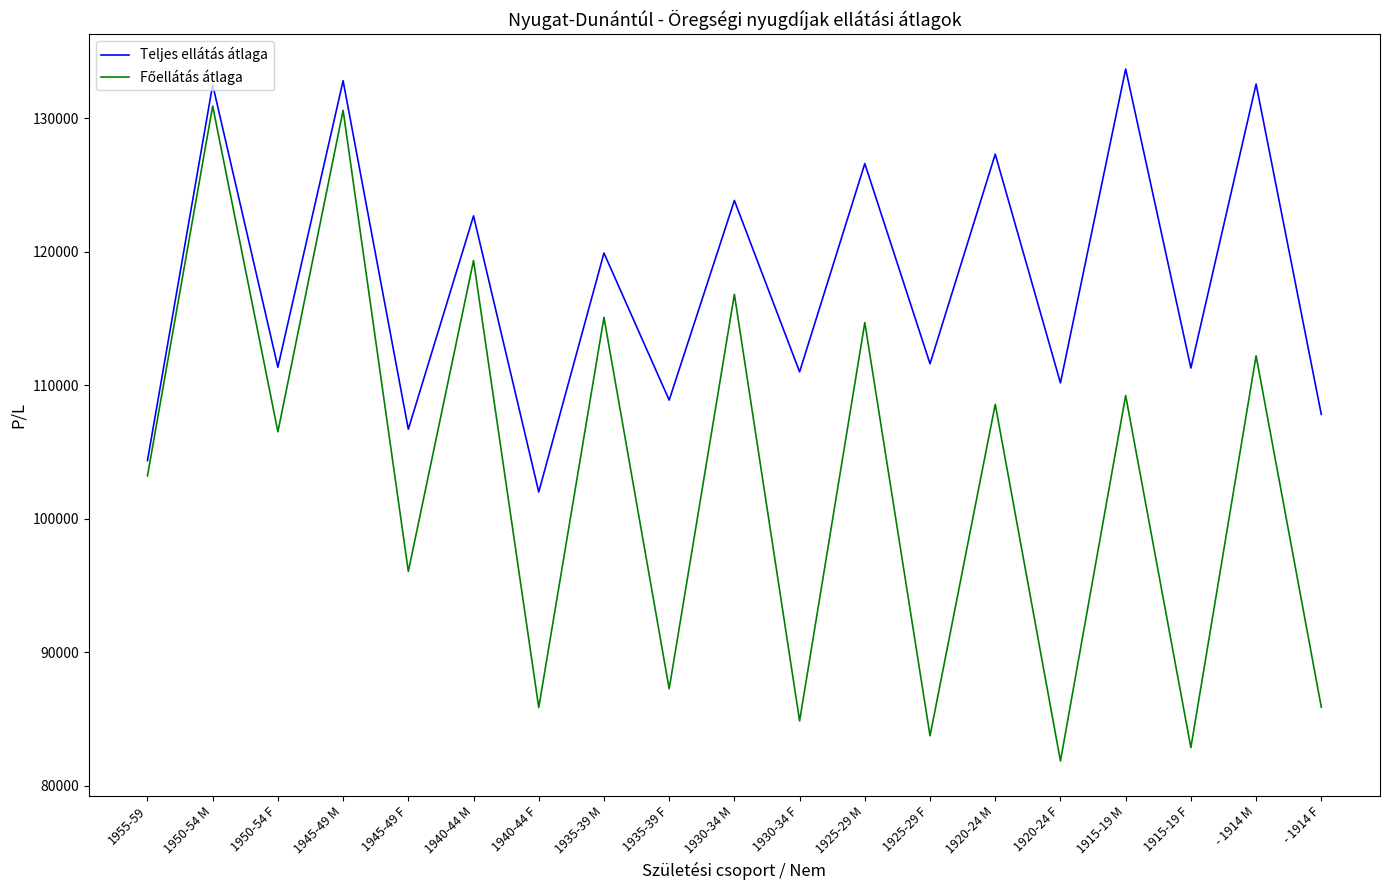

What is the difference between the Teljes ellátás átlaga values at 1920-24 M and 1950-54 F?

15960